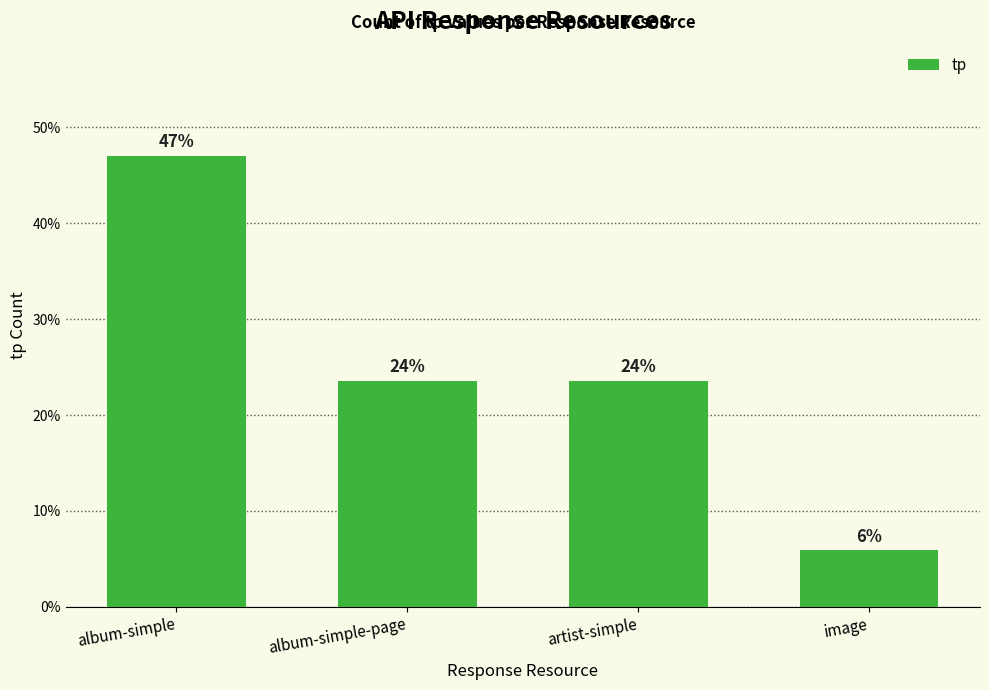

Does the chart contain any negative values?

No